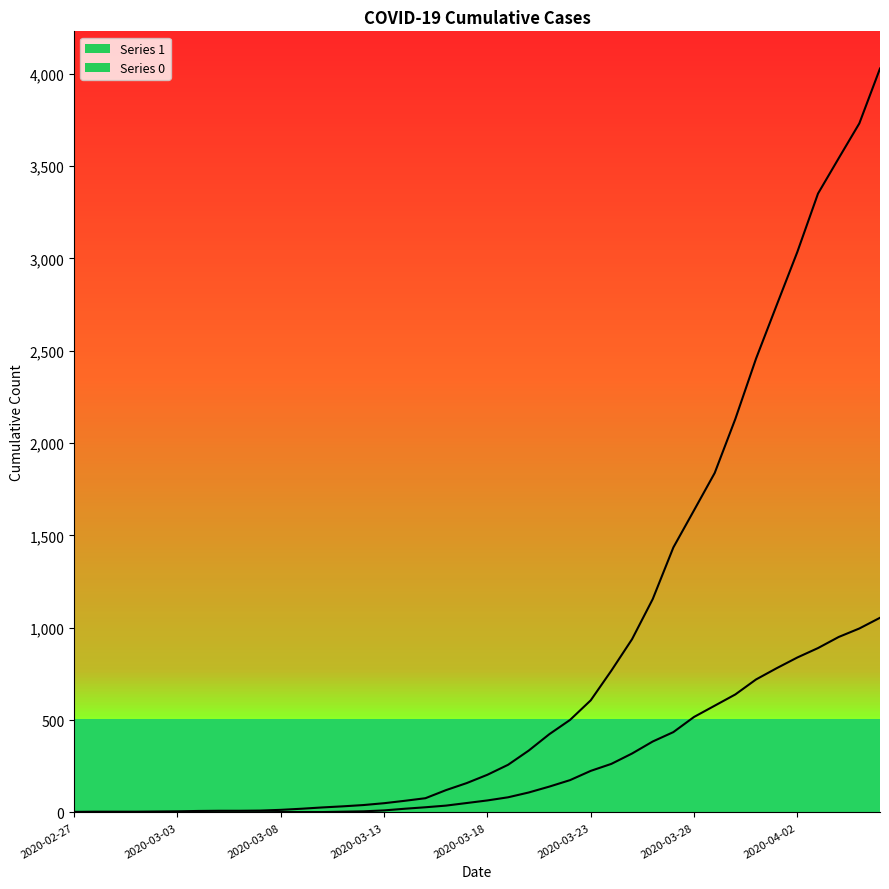

What is the maximum value for 0?

1054